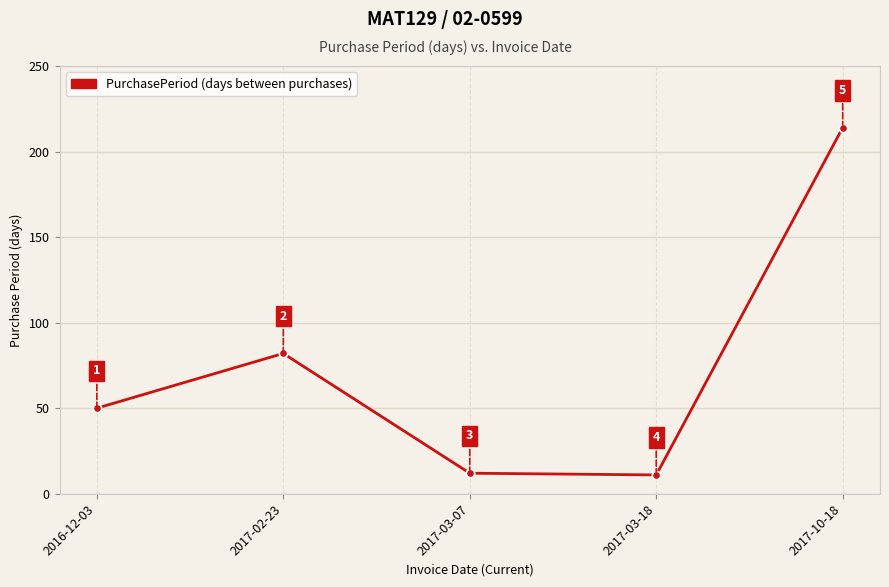

Rank the categories by value from lowest to highest.

2017-03-18, 2017-03-07, 2016-12-03, 2017-02-23, 2017-10-18